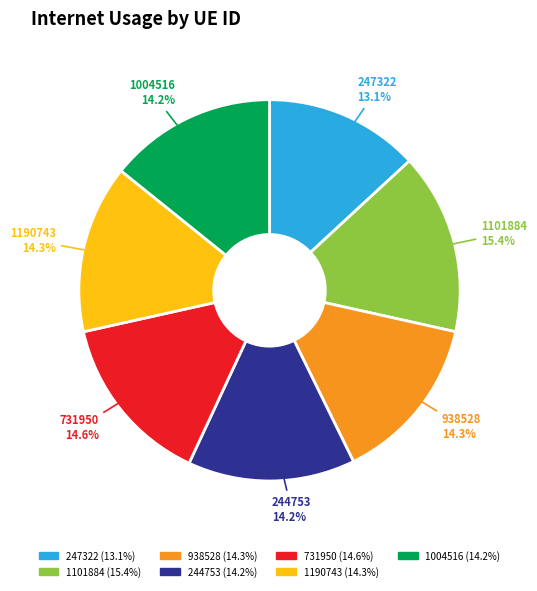

To the nearest percent, what portion does 244753 represent?

14%